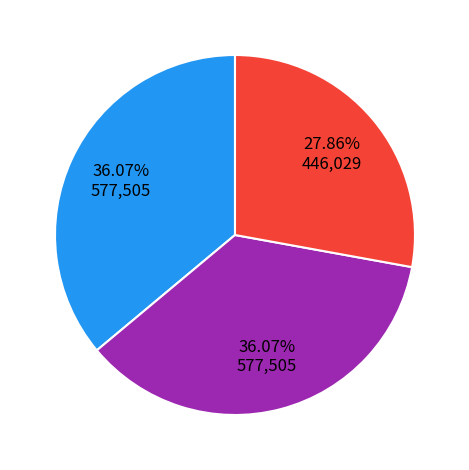

Is there a majority slice in this chart?

No